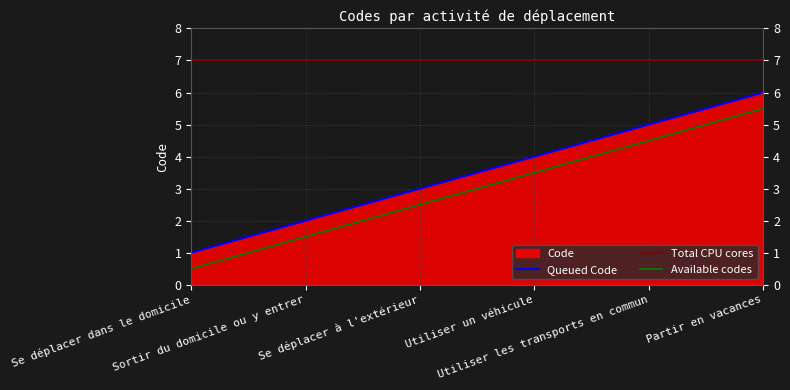

The value at Partir en vacances is 6. True or false?

True